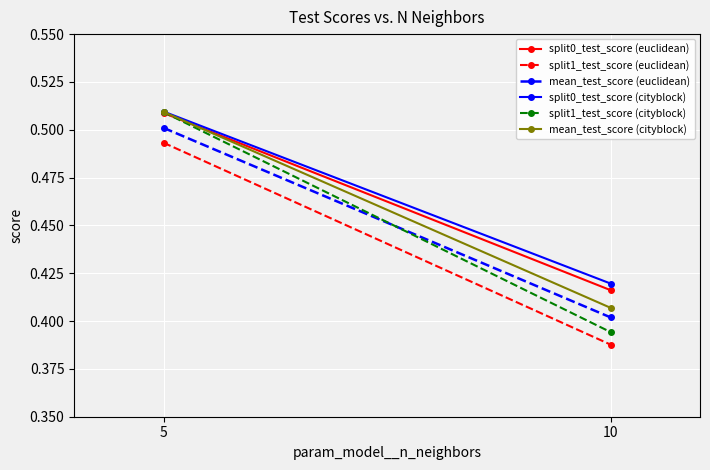

What value does the split0_test_score (cityblock) series have at 10?

0.4